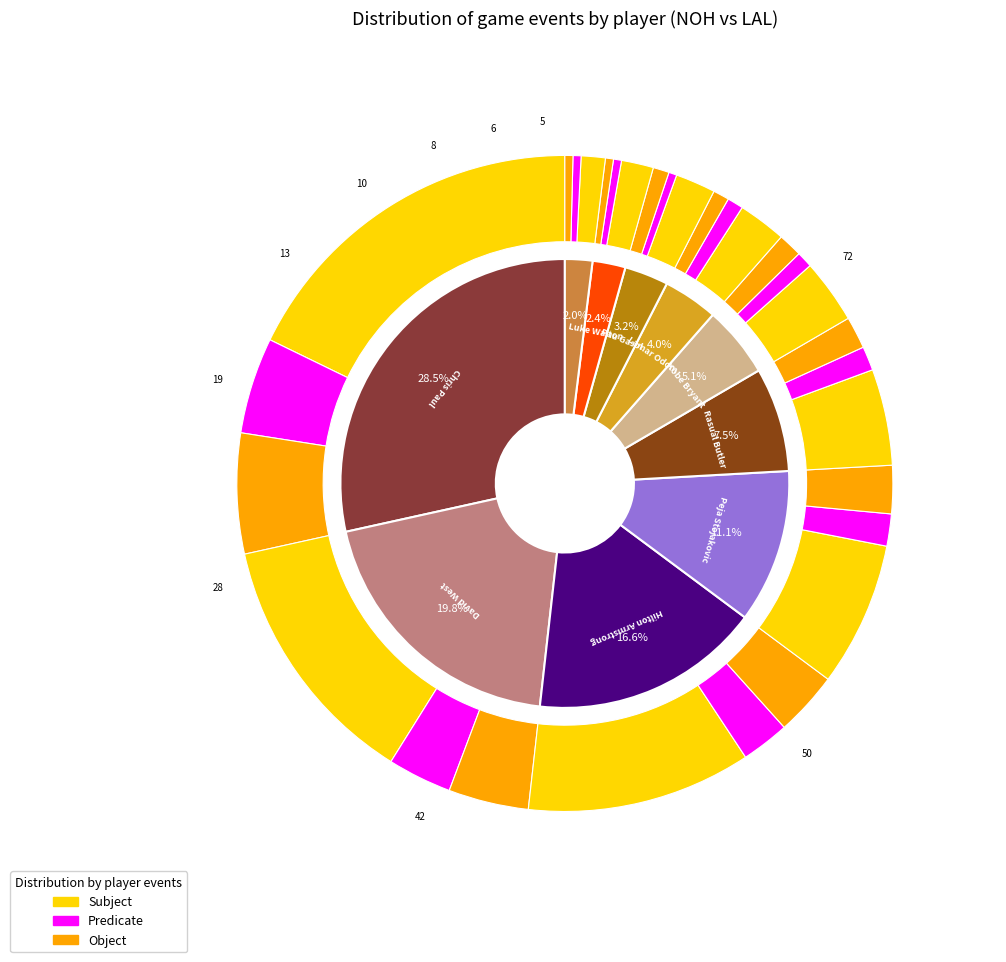

Count the number of slices in the pie.

10